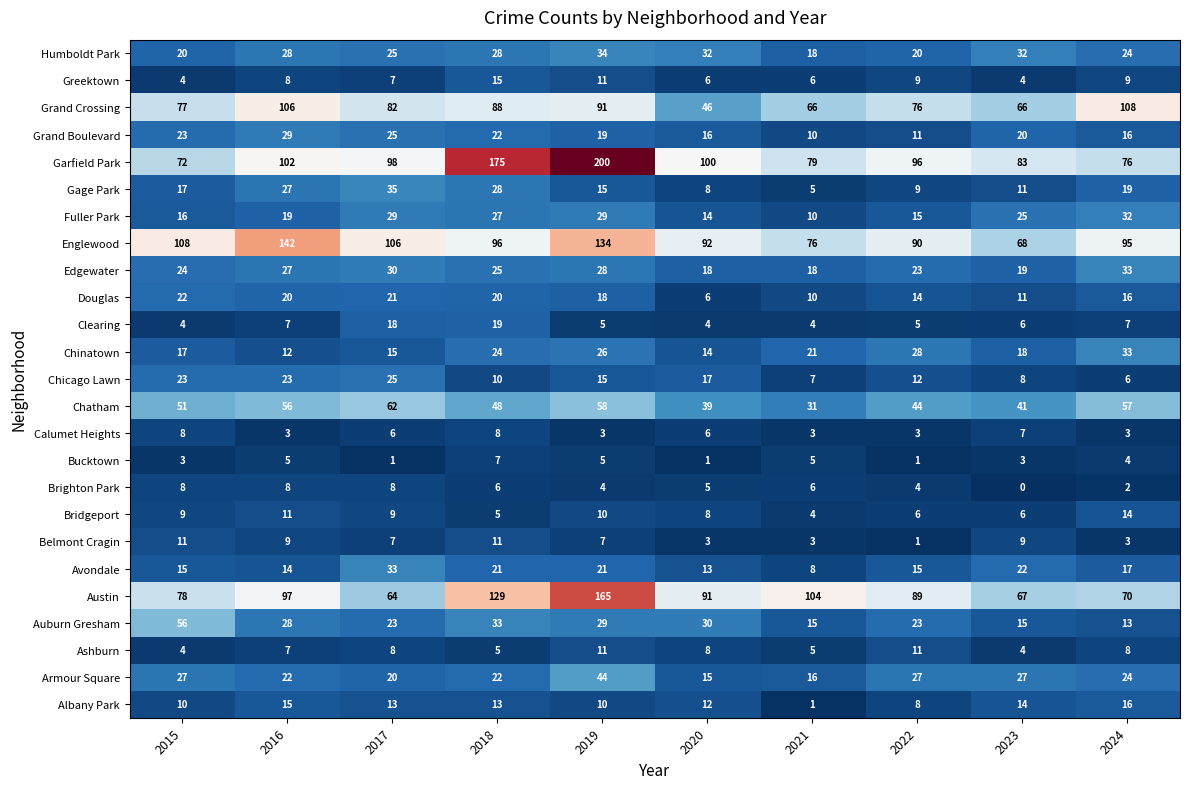

What is the spread (max minus min) of values at 2016?

139